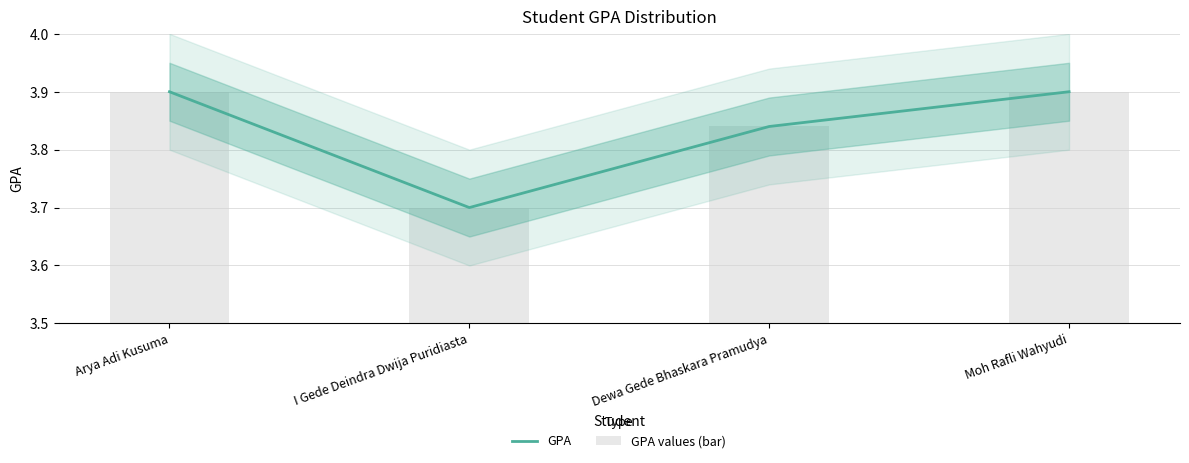

Which series has the largest total across all categories?

GPA